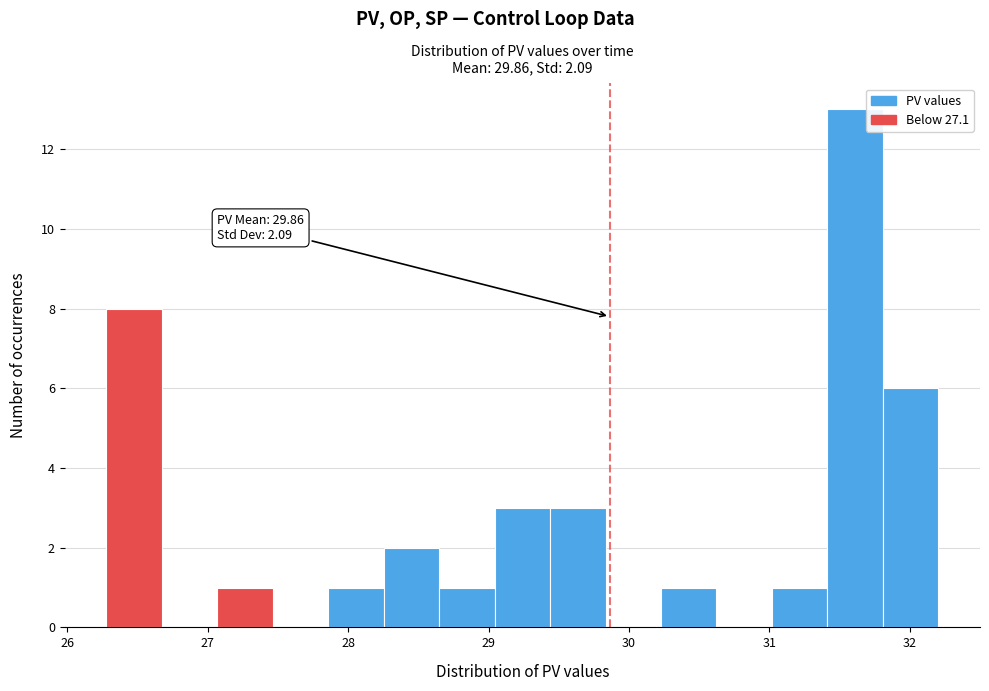

Read against the x-axis, roughly where is the centre of the tallest bar?

31.6